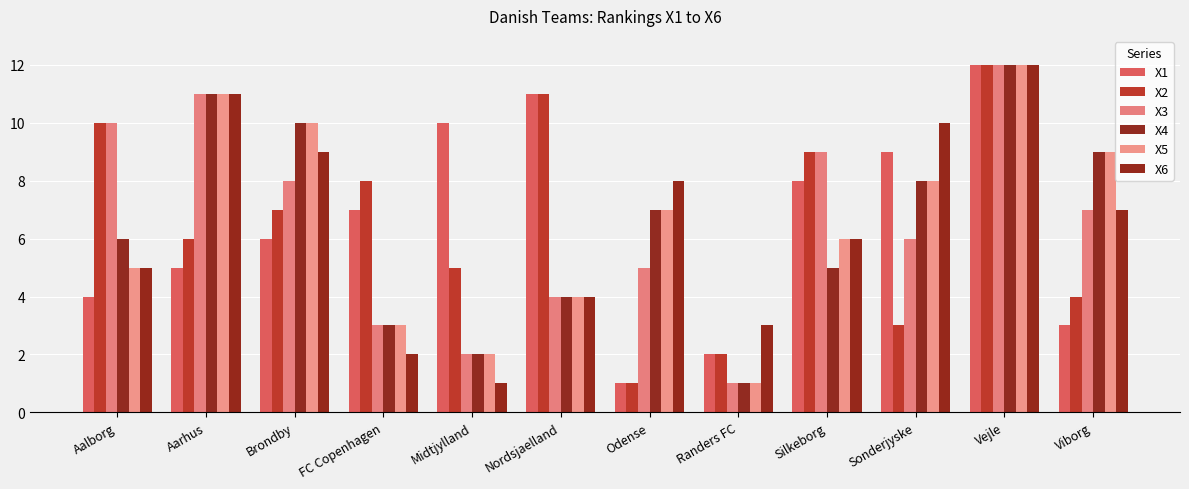

Where does the X2 series first go above 7?

Aalborg